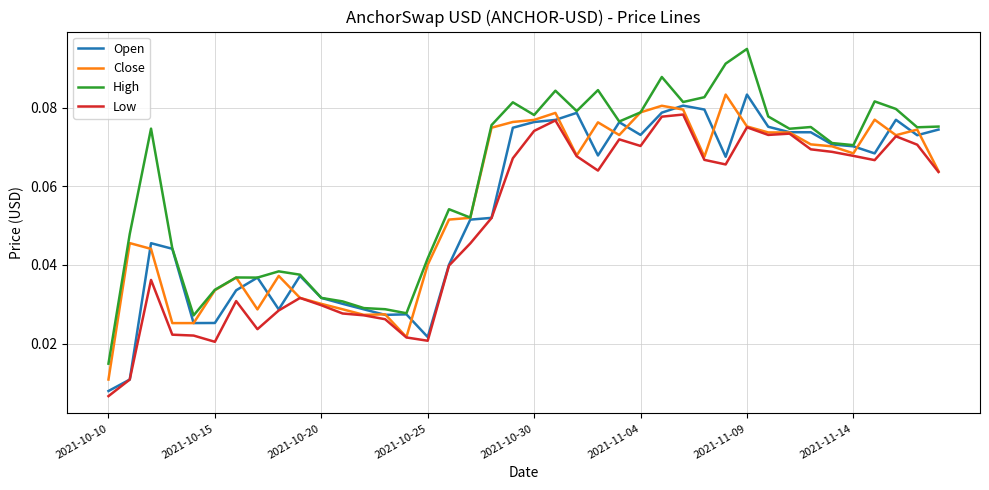

Which series has the largest range (max minus min)?

High